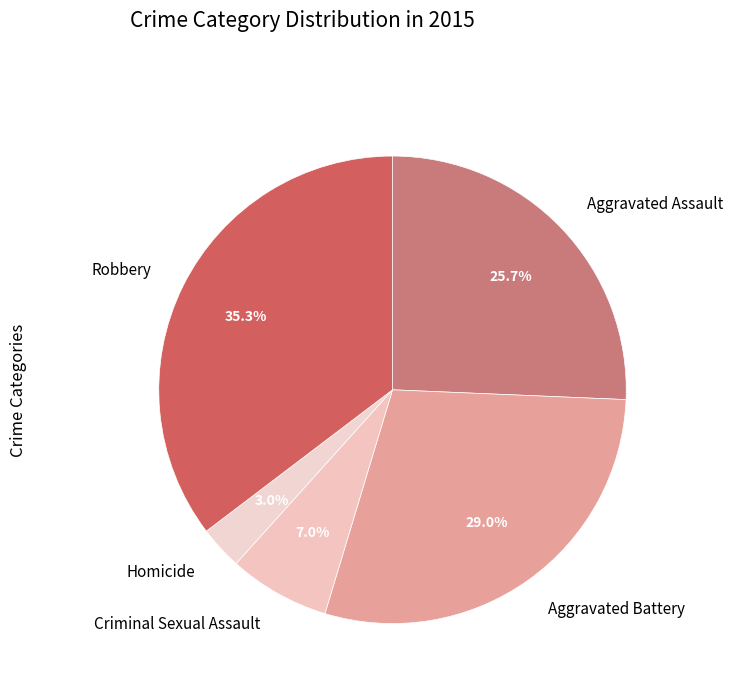

The Homicide slice represents 3% of the pie. True or false?

True